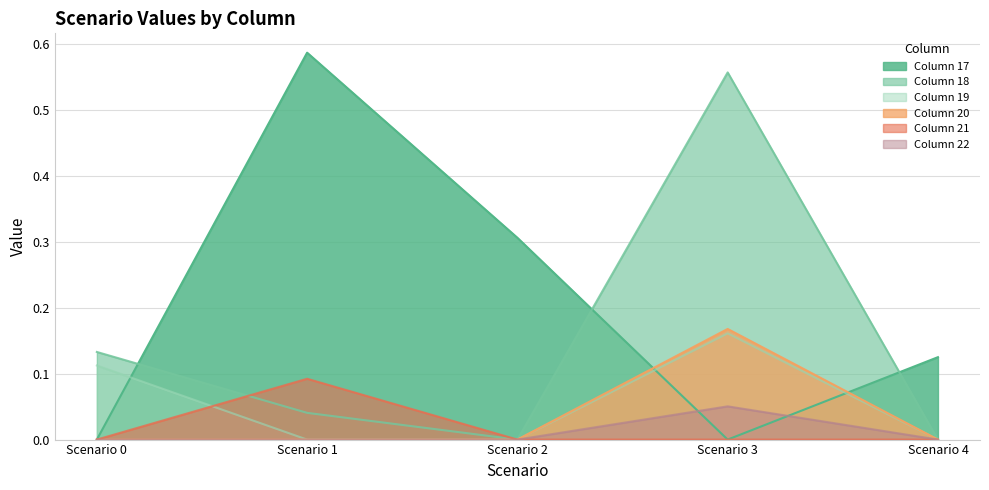

At which label does Column 18 reach its peak?

Scenario 3